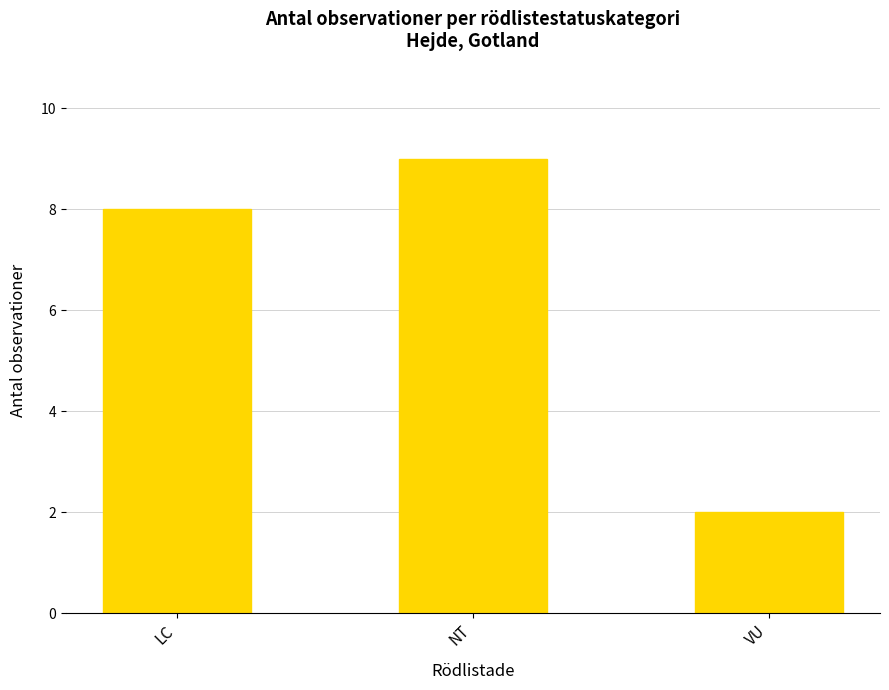

What is the approximate value at VU?

2